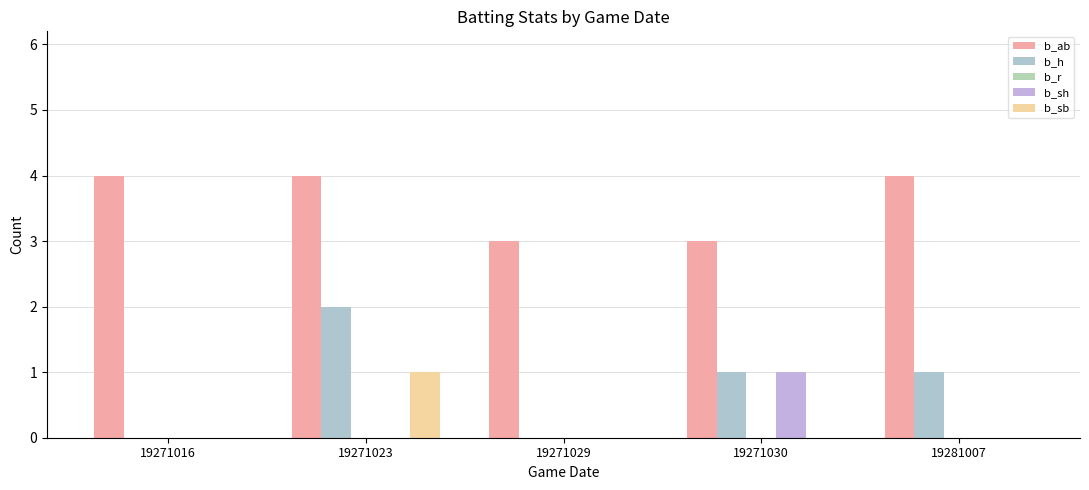

Reading right to left, what are all the values shown in this chart?

b_ab: 19281007=4	19271030=3	19271029=3	19271023=4	19271016=4
b_h: 19281007=1	19271030=1	19271029=0	19271023=2	19271016=0
b_r: 19281007=0	19271030=0	19271029=0	19271023=0	19271016=0
b_sh: 19281007=0	19271030=1	19271029=0	19271023=0	19271016=0
b_sb: 19281007=0	19271030=0	19271029=0	19271023=1	19271016=0